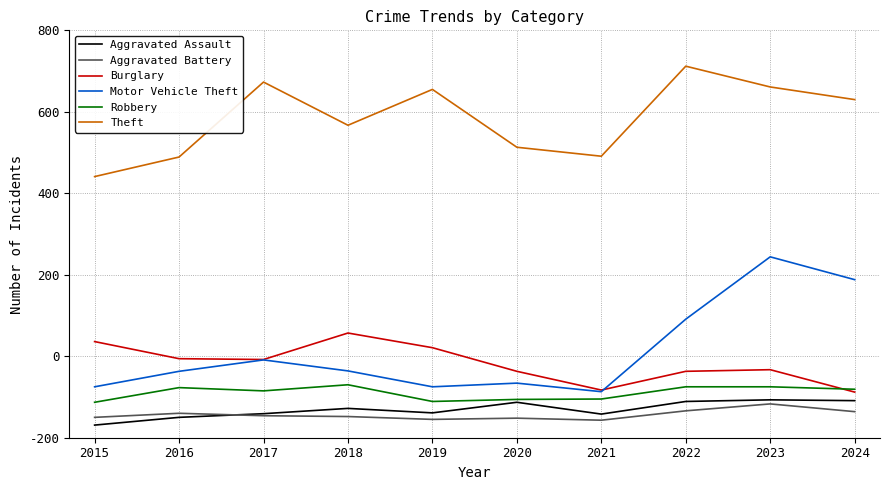

True or false: Burglary and Theft cross at least once.

False